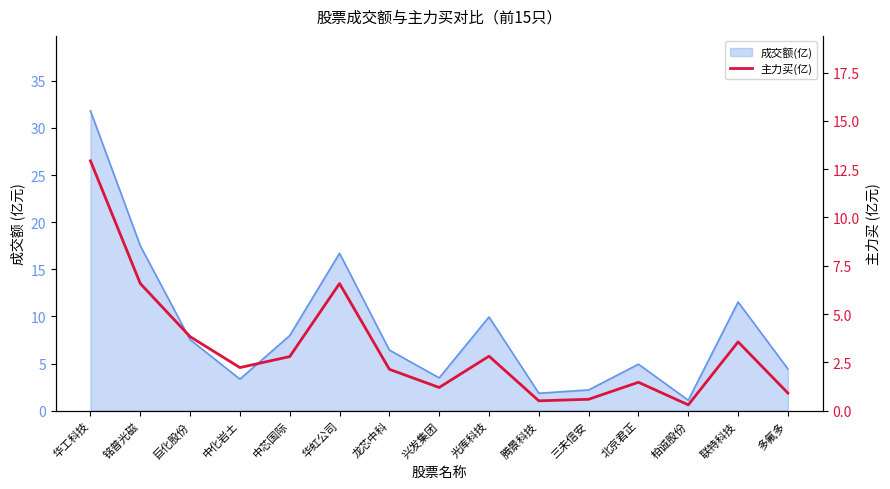

Reading left to right, extract all data points from this chart.

12.9	6.6	3.8	2.2	2.8	6.6	2.1	1.2	2.8	0.5	0.6	1.5	0.3	3.6	0.9